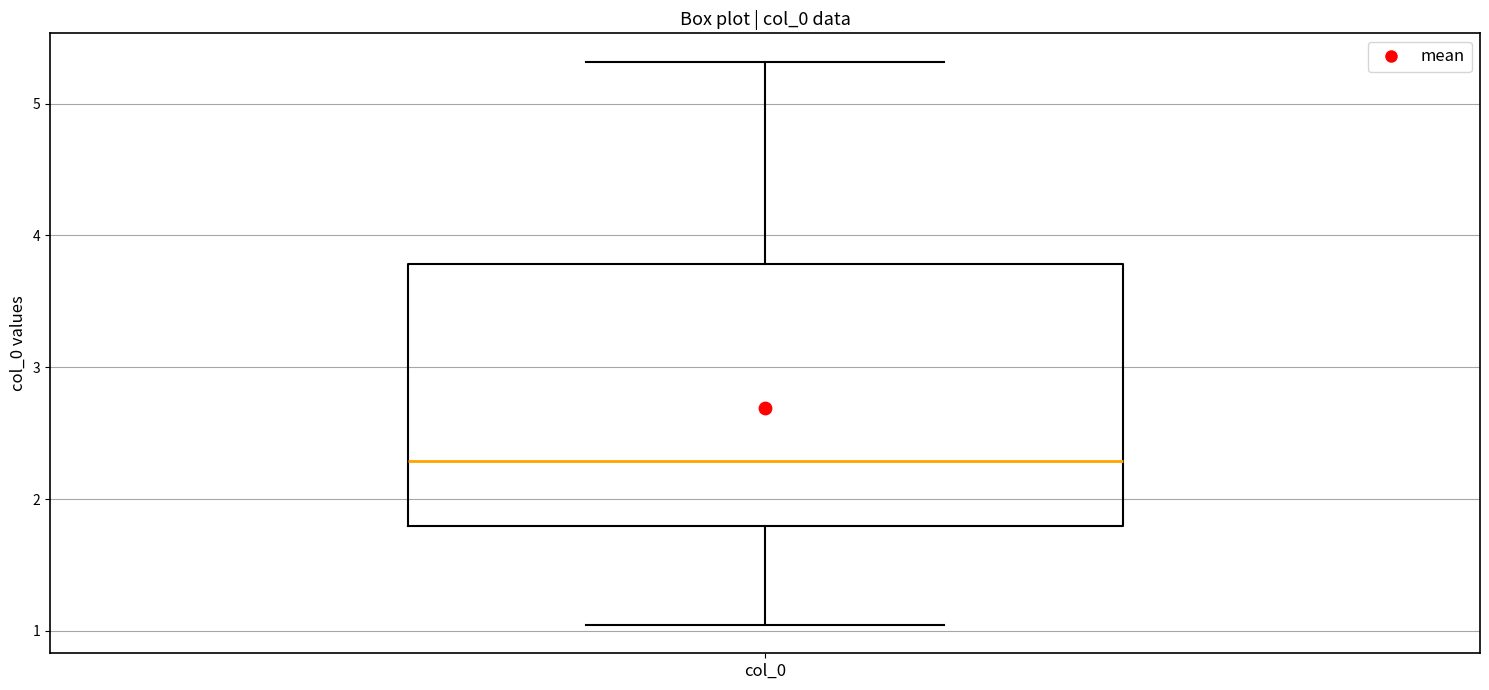

Transcribe this box plot: give where the median line is, the range the box spans, and where the two whiskers end, as read against the y-axis. The values are not printed on the chart, so give them approximately, as read against the axis.

median 2.3, box 1.8 to 3.8, whiskers 1.0 to 5.3